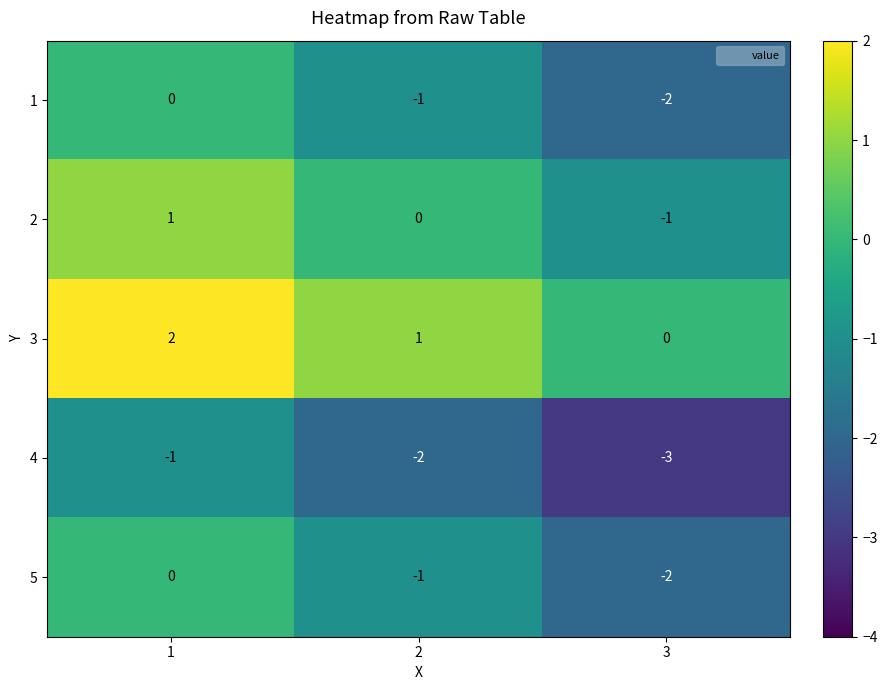

Which series has the largest total across all categories?

3